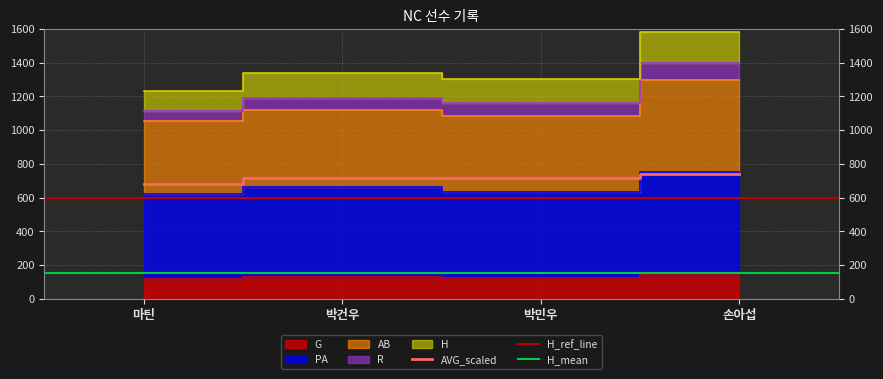

True or false: H and AVG_scaled intersect in this chart.

False